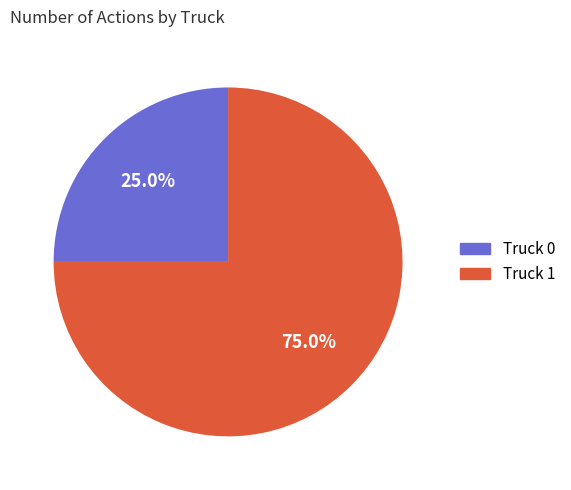

What is the ratio of the value at Truck 1 to the value at Truck 0?

3.0